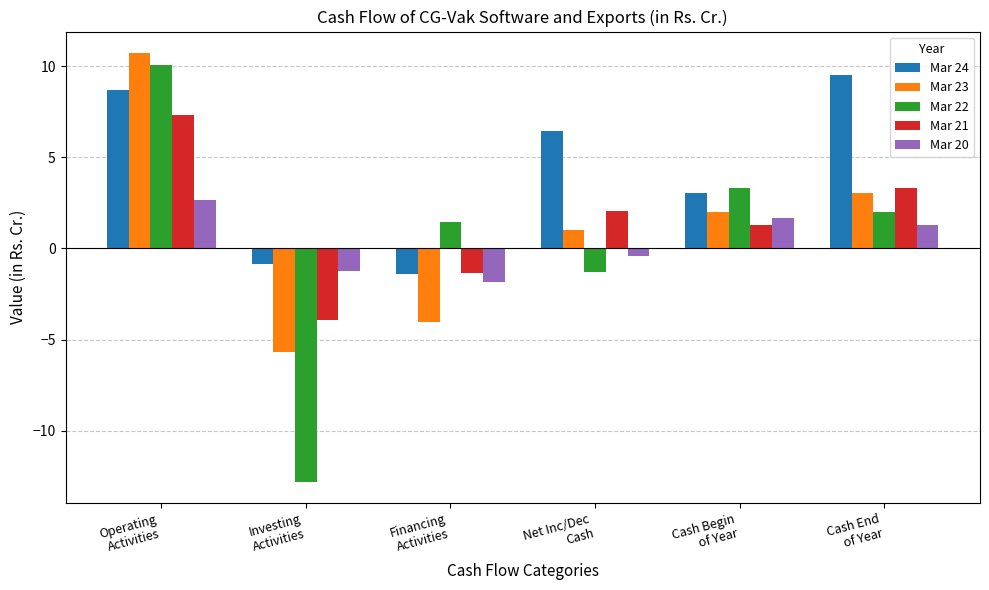

At which category is the sum across all series the highest?

Operating
Activities